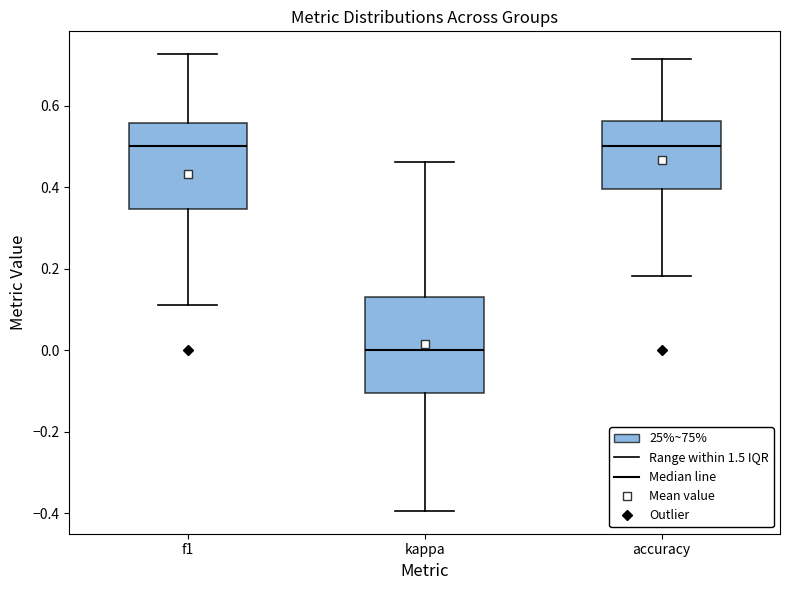

Where does the lower whisker of the box for accuracy end on the y-axis? The values are not printed on the chart, so give them approximately, as read against the axis.

0.18